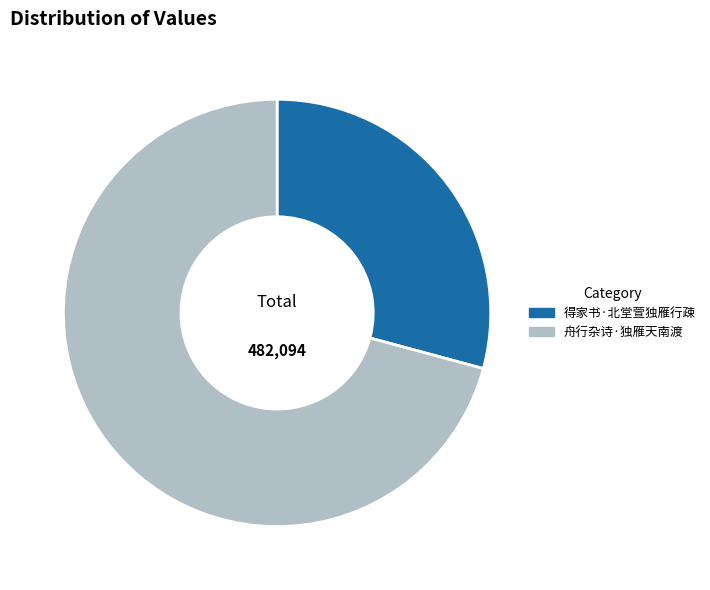

Between 舟行杂诗·独雁天南渡 and 得家书·北堂萱独雁行疎, which is larger?

舟行杂诗·独雁天南渡